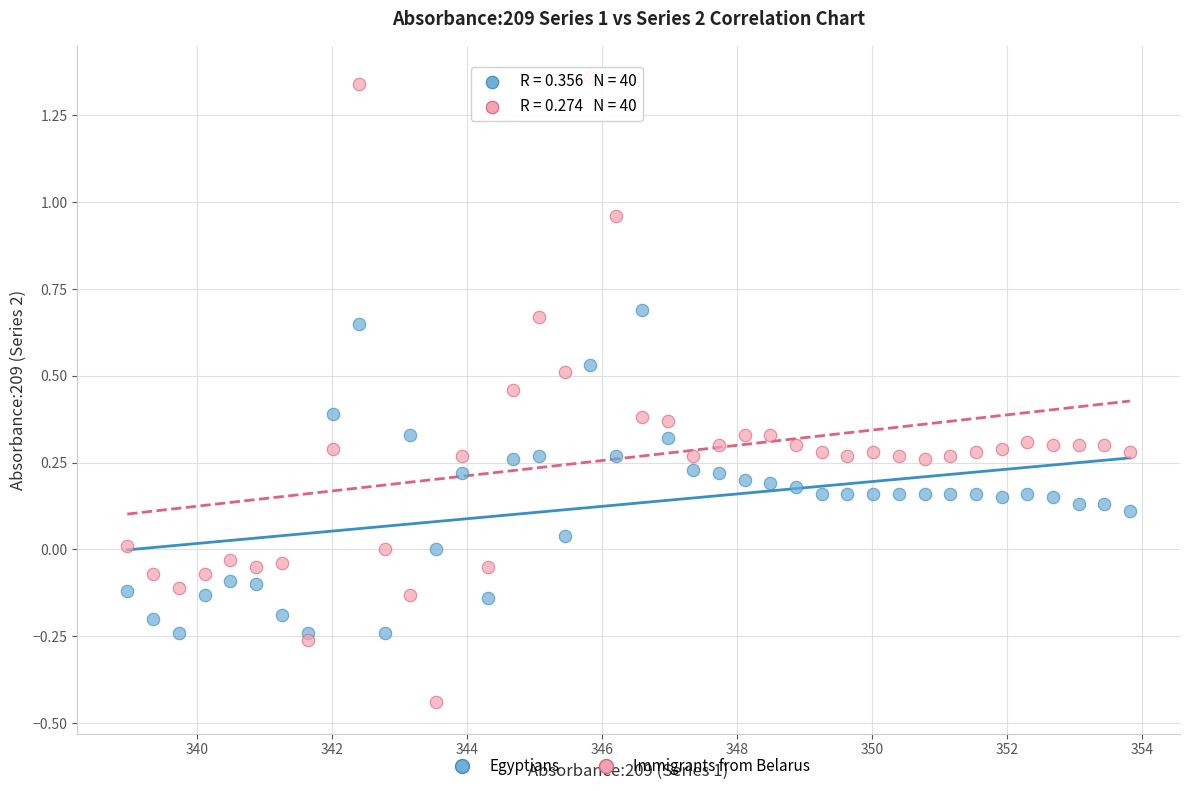

Which series reaches the minimum Y coordinate?

Immigrants from Belarus